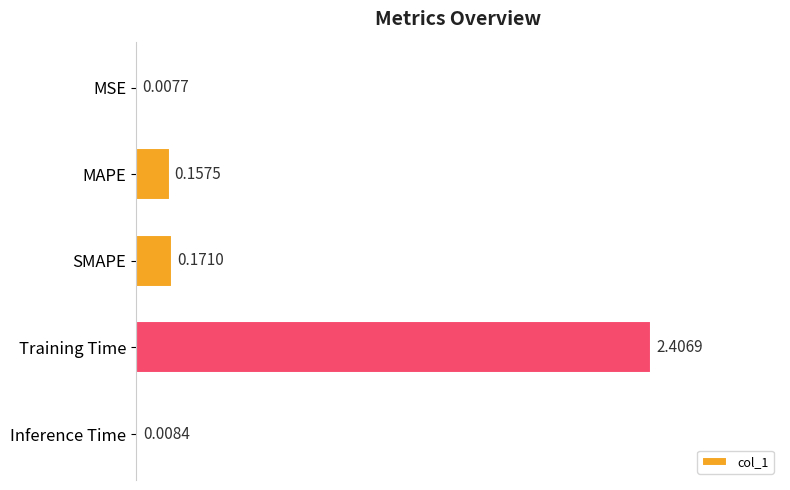

At which label is the value closest to 1?

SMAPE